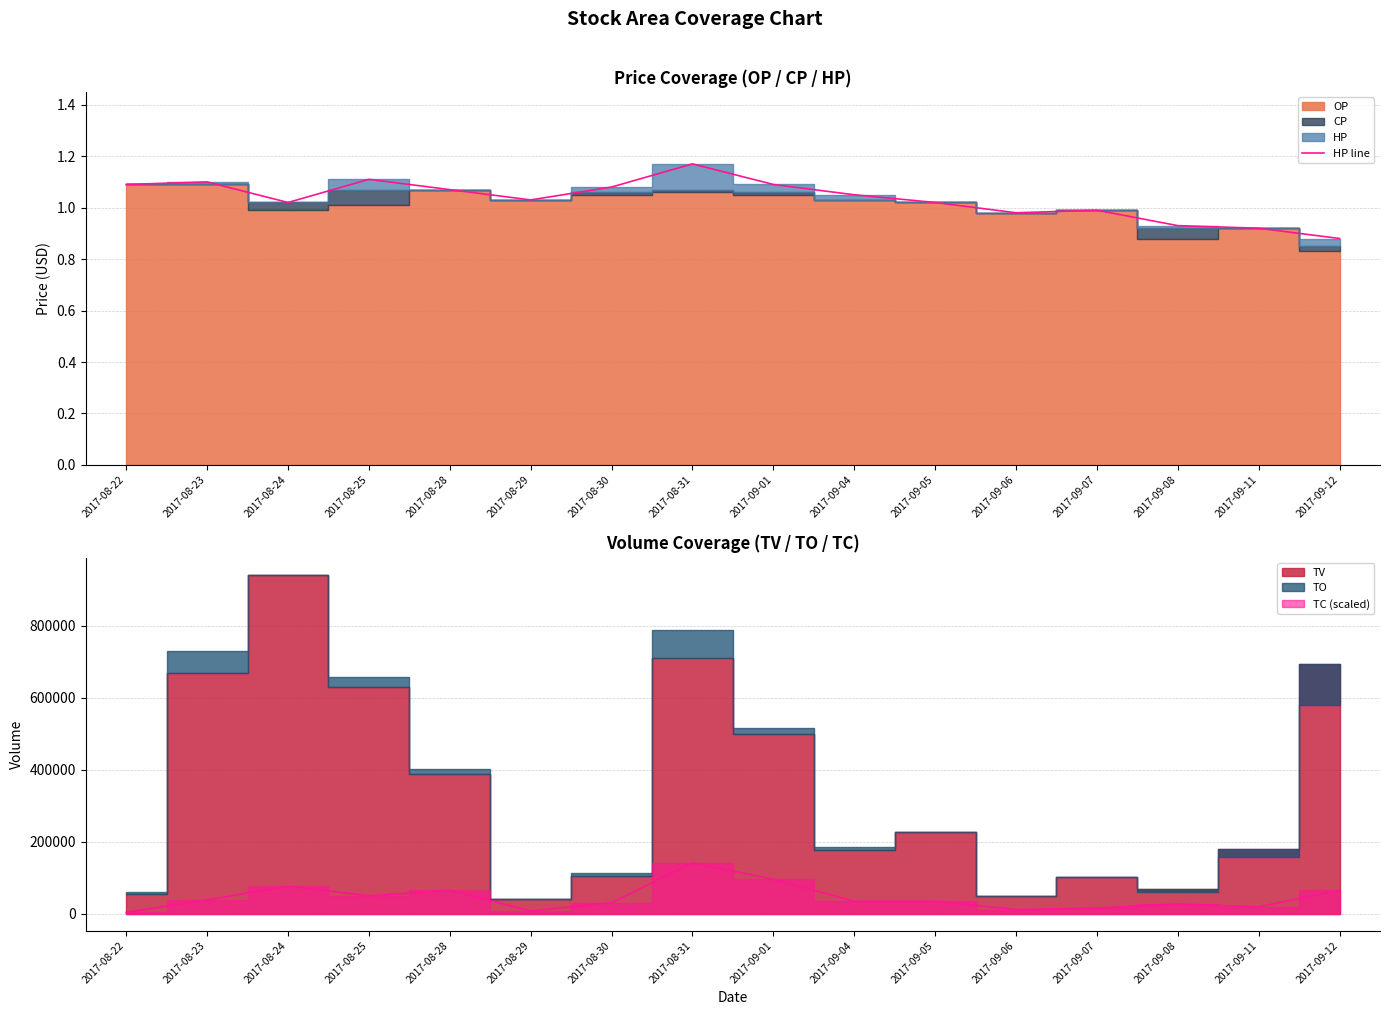

The chart shows a value of 0.3 at 2017-09-06. True or false?

False